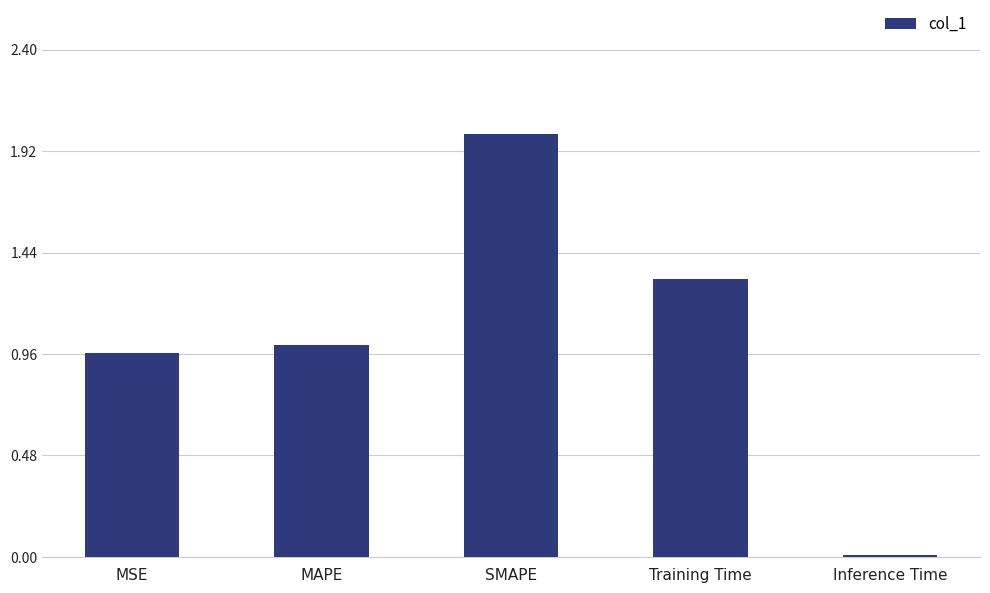

The chart shows a value of 1.0 at MAPE. True or false?

True